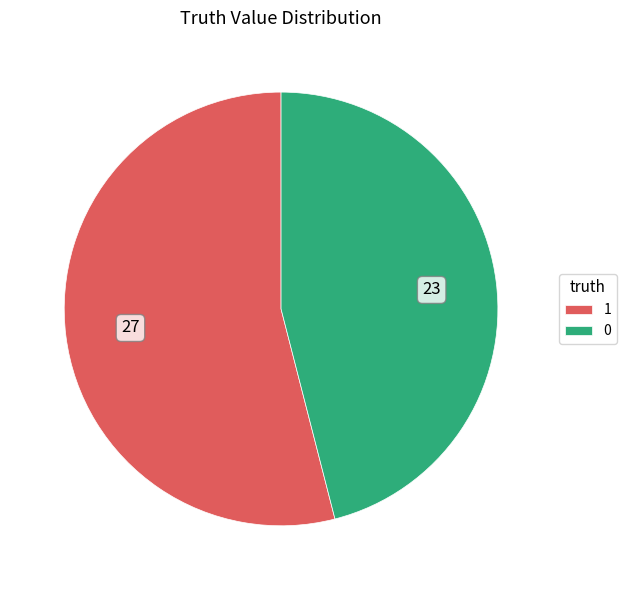

How many segments does this pie chart have?

2